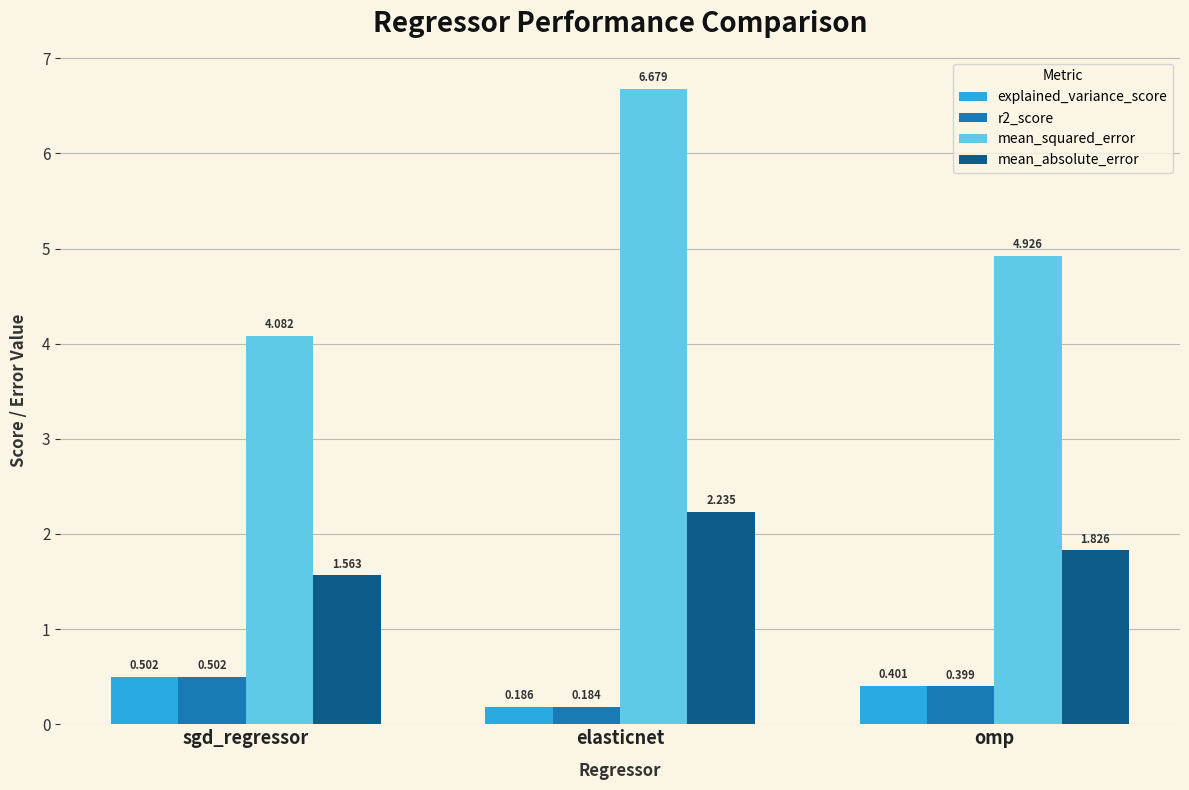

List the labels in order of mean_absolute_error value, smallest first.

sgd_regressor, omp, elasticnet